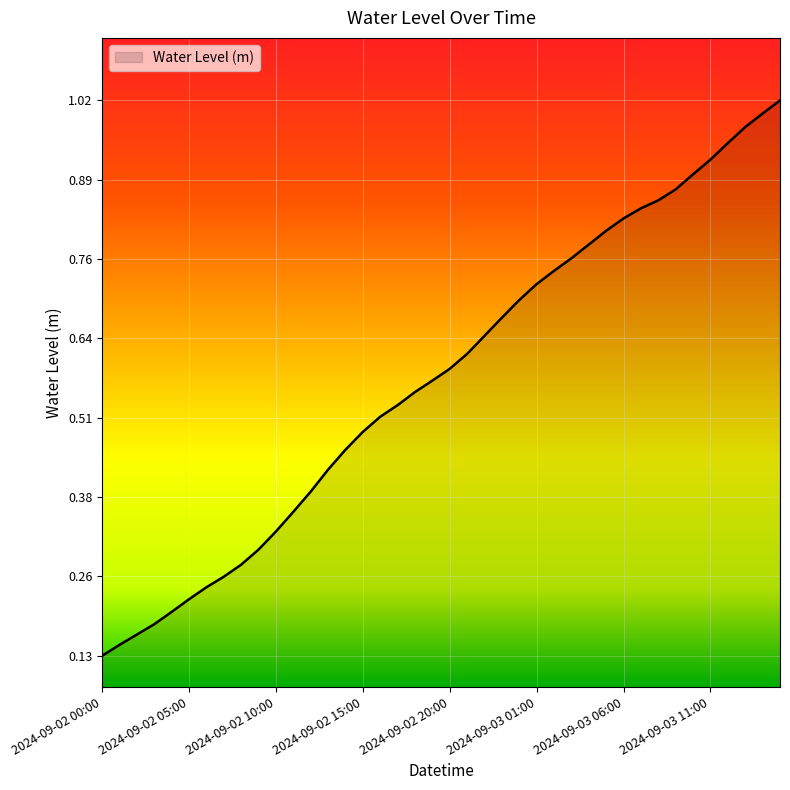

What is the label of the 17th point from the right?

2024-09-02 23:00